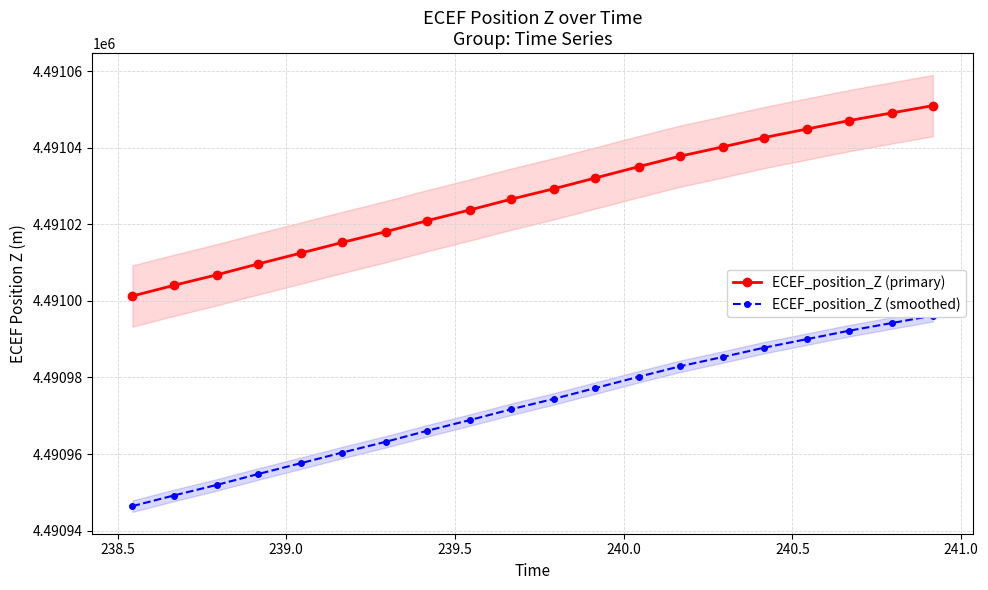

What is the value of the ECEF_position_Z (primary) point at the 20th from the left?

4491051.0